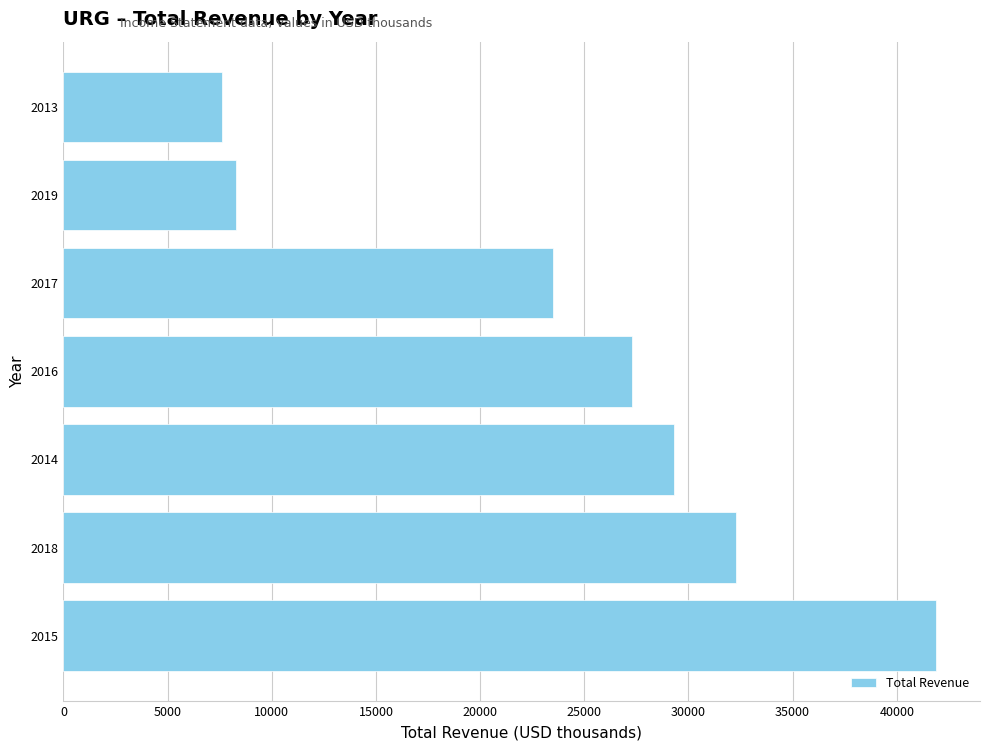

The value at 2016 is 27300. True or false?

True